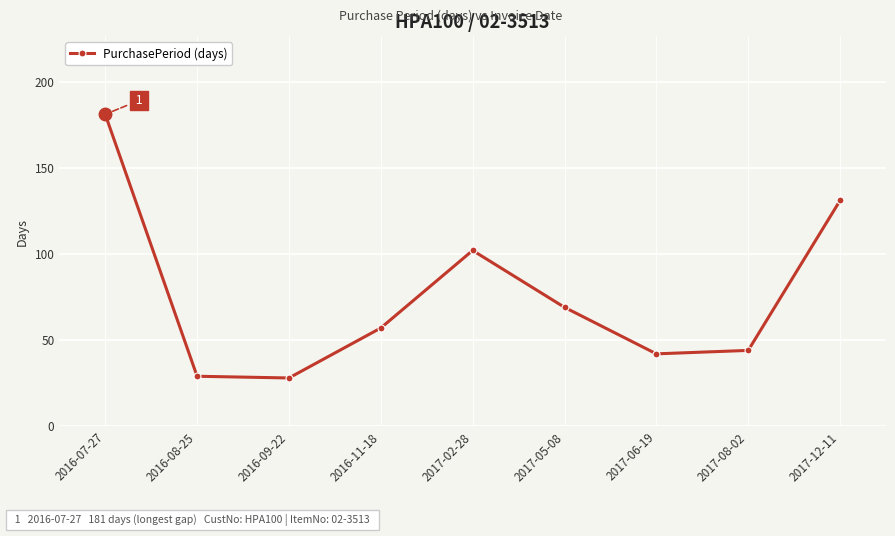

What is the smallest value displayed?

28